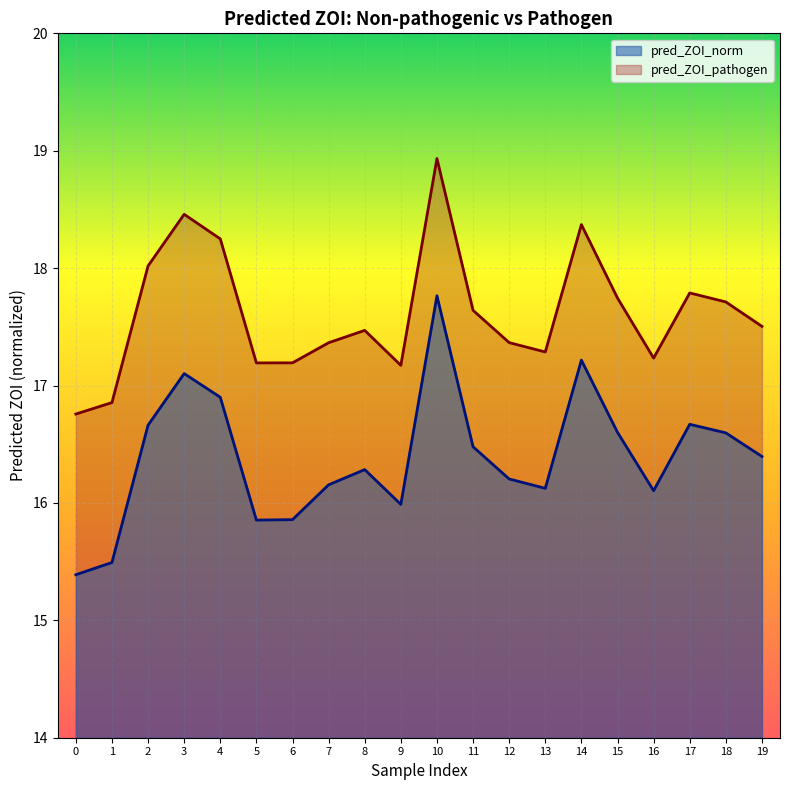

What is the maximum value shown in the chart?

18.9